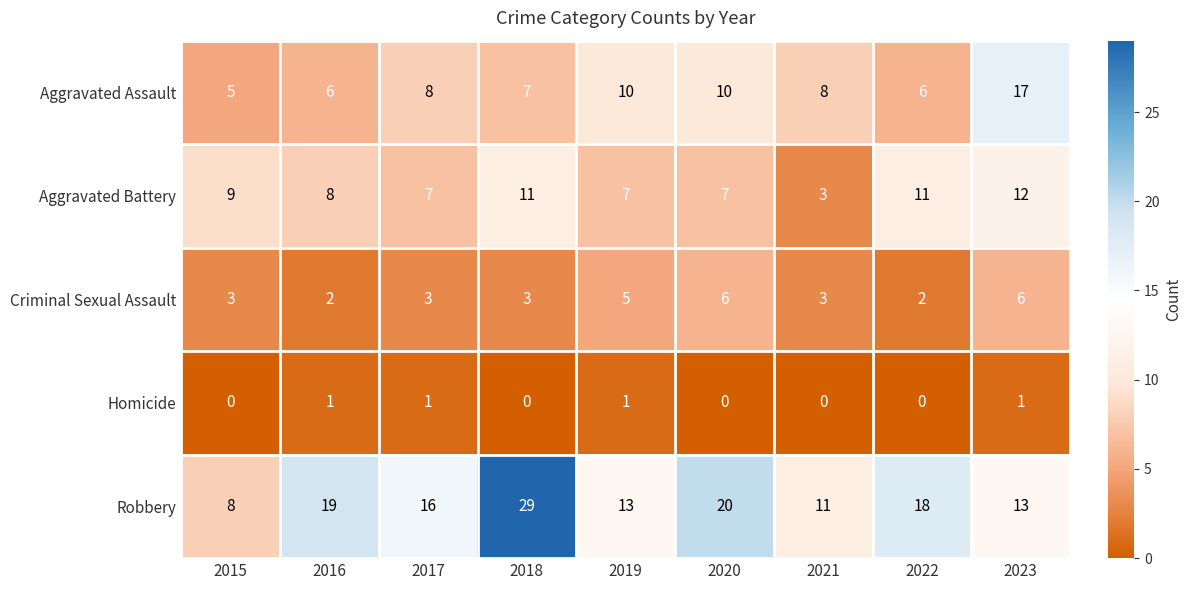

Which series changed the most between 2017 and 2018?

Robbery